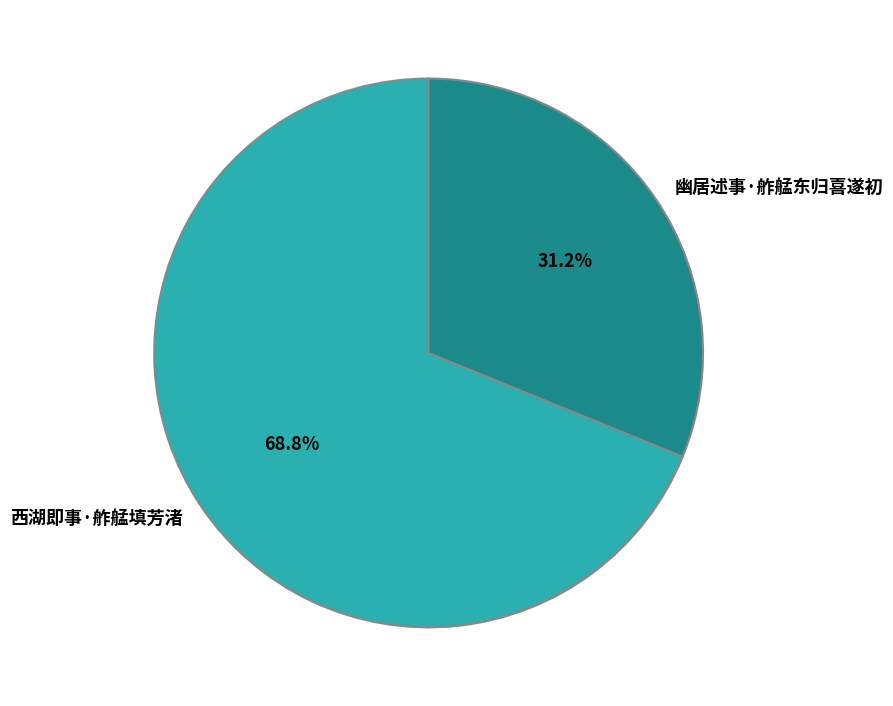

Which slice is the smallest?

幽居述事·舴艋东归喜遂初